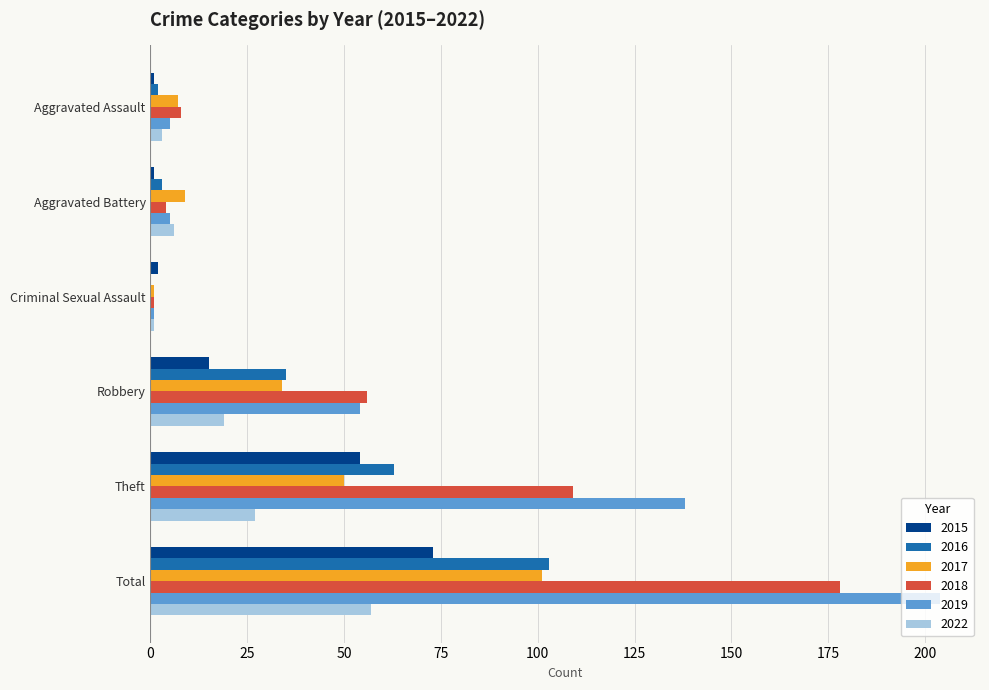

The 2019 series shows 300 at Total. True or false?

False